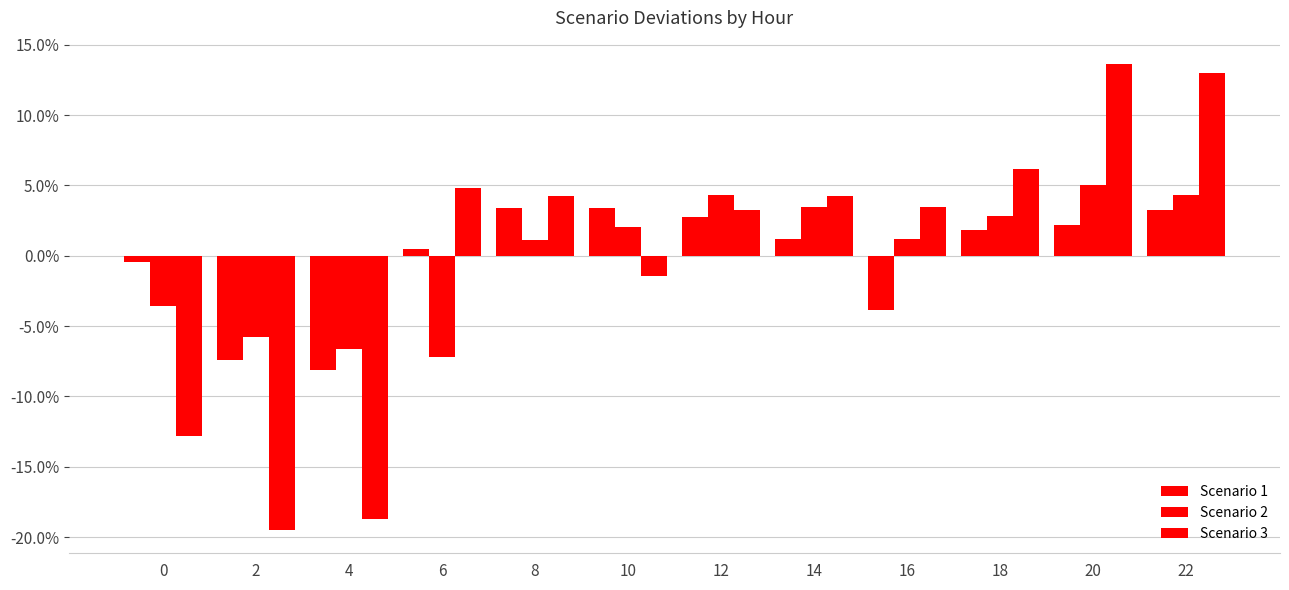

Does the chart contain any negative values?

Yes